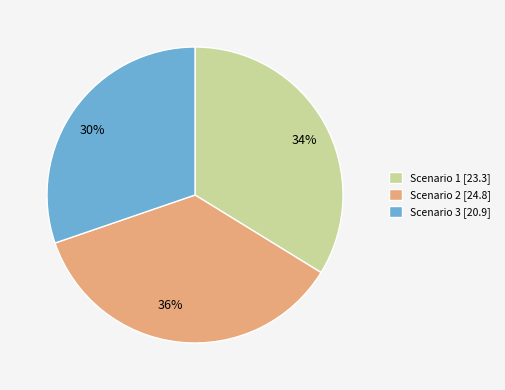

To the nearest percent, what is the combined percentage of Scenario 2 and Scenario 3?

66%